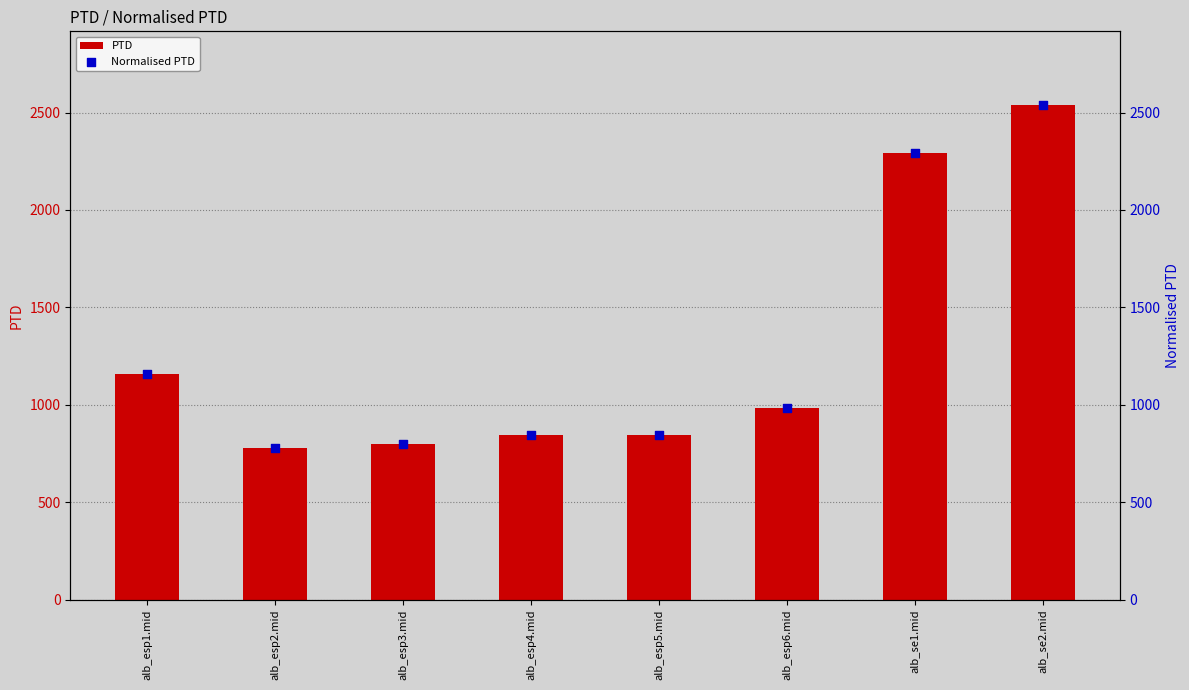

At which category is the sum across all series the highest?

alb_se2.mid